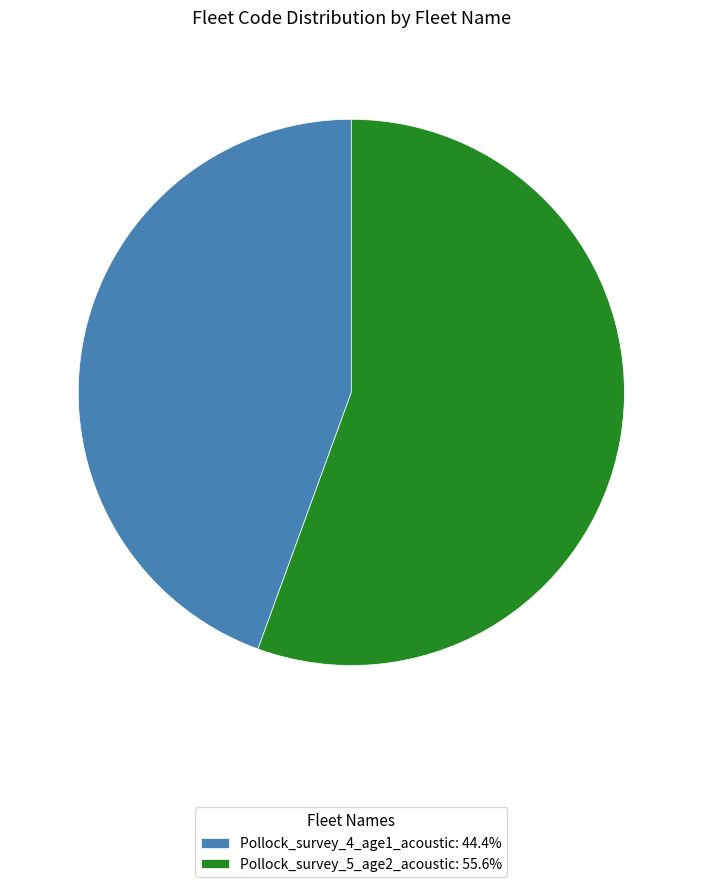

Is there any slice that represents more than half of the pie?

Yes